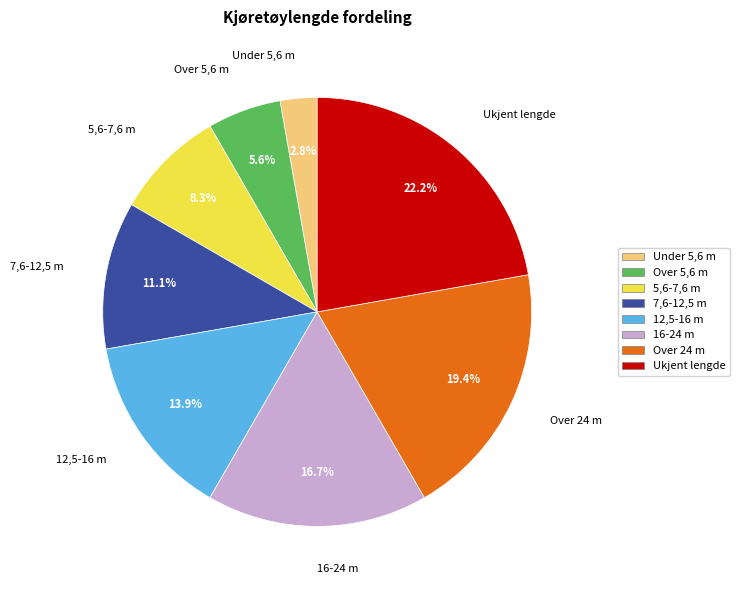

Is Under 5,6 m the majority of the pie?

No